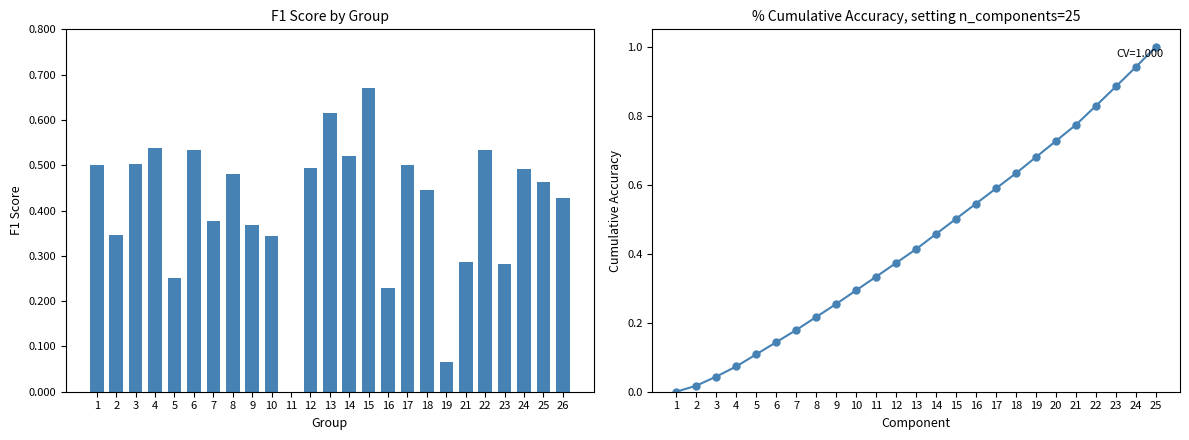

At which label is f1 closest to 0?

11